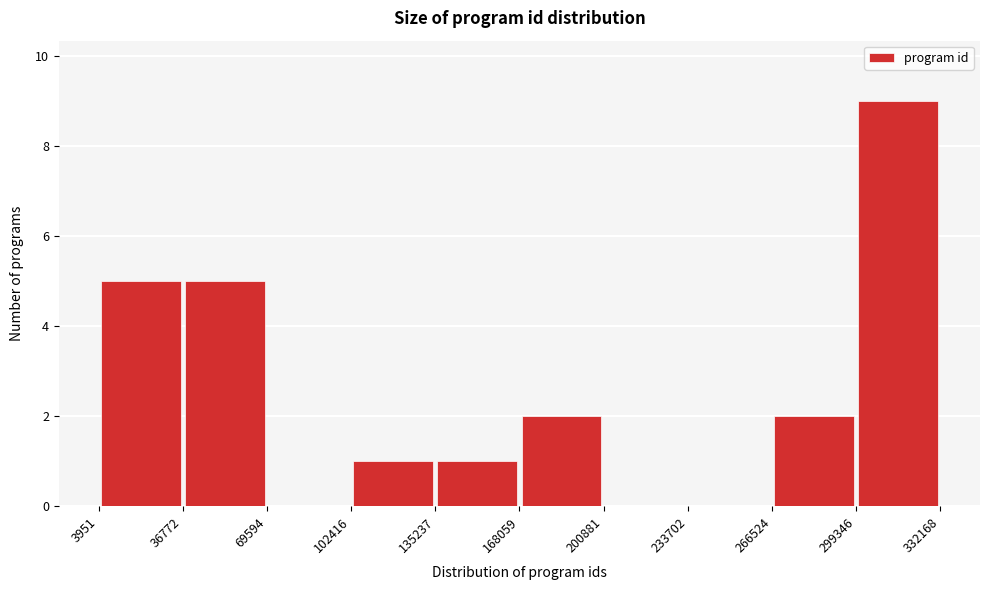

Which range on the x-axis has the tallest bar?

299346 to 332168